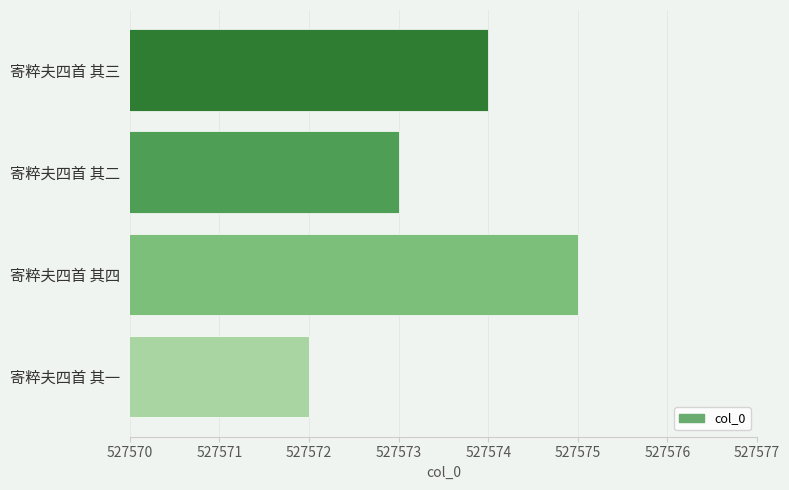

True or false: the data shows 359325 at 寄粹夫四首 其二.

False